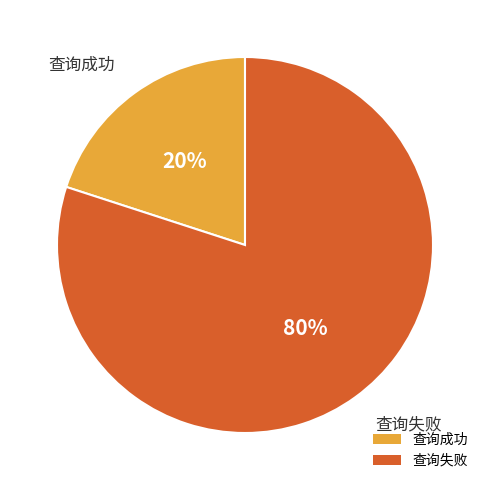

To the nearest percent, what is the average slice percentage?

50%